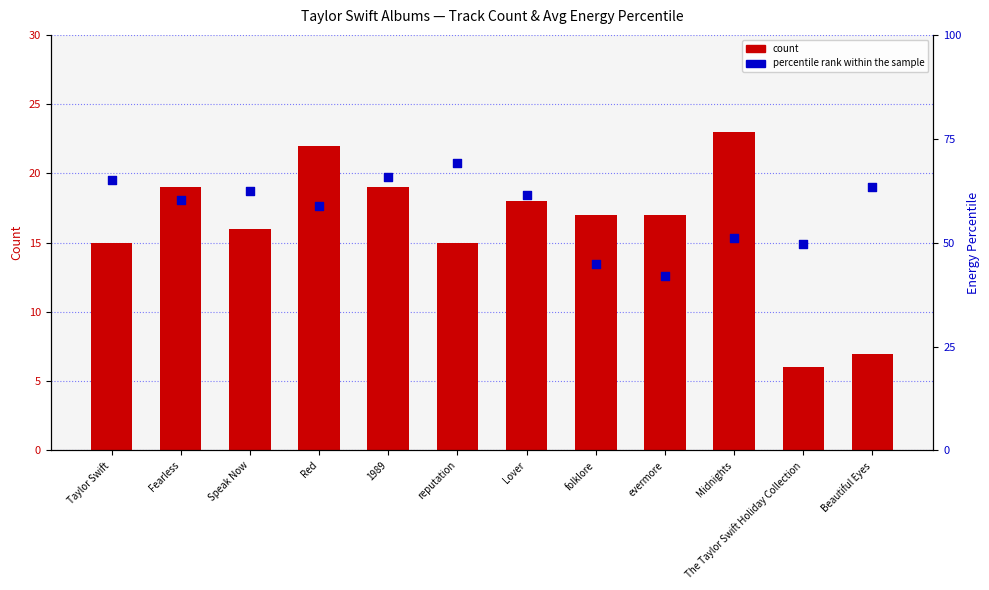

Is the value of percentile rank within the sample at The Taylor Swift Holiday Collection greater than the value of count at reputation?

Yes